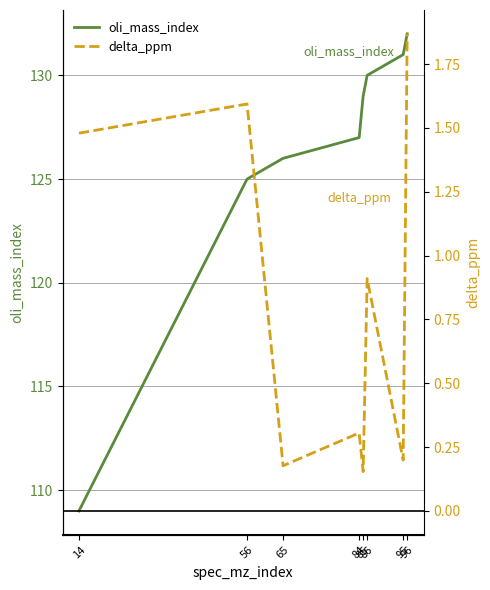

At how many categories does at least one series exceed 20?

8